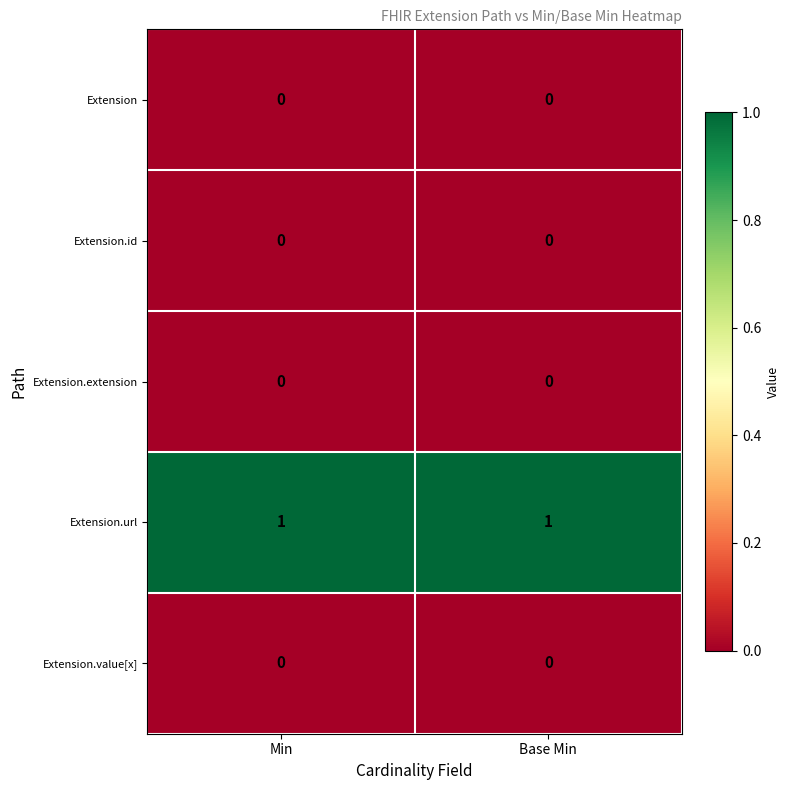

Is the value of Extension.url at Base Min greater than the value of Extension.extension at Base Min?

Yes